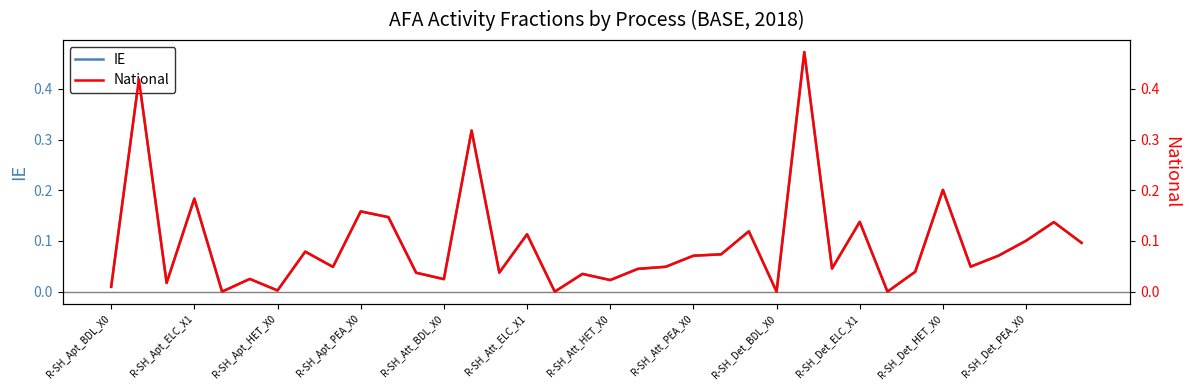

What is the label of the 35th point from the left?

34